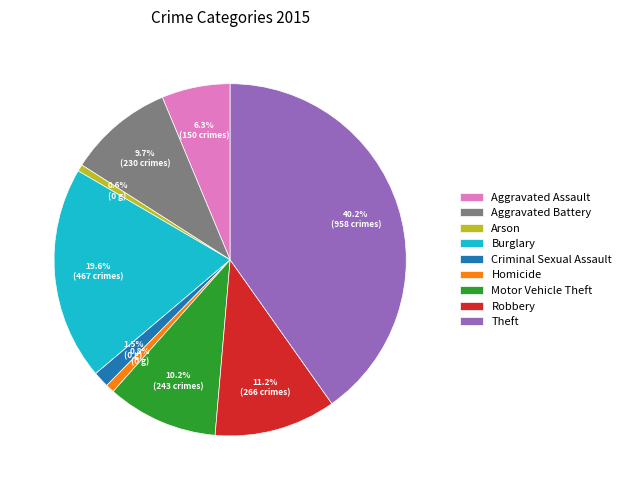

True or false: Arson accounts for 11% of the total.

False